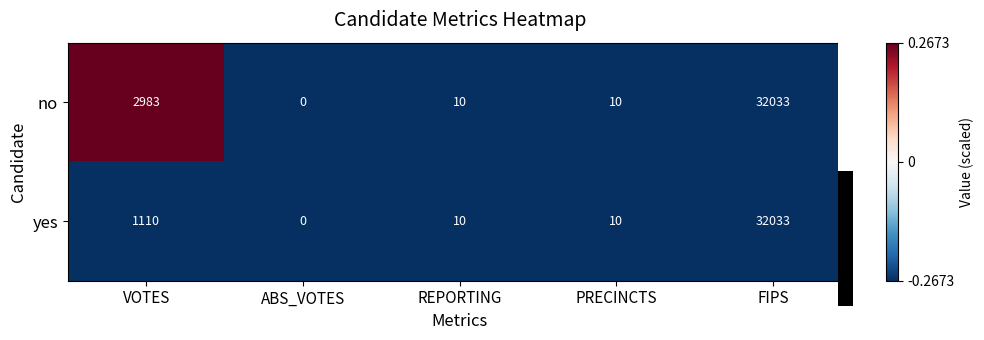

What is the total value across all series at PRECINCTS?

20